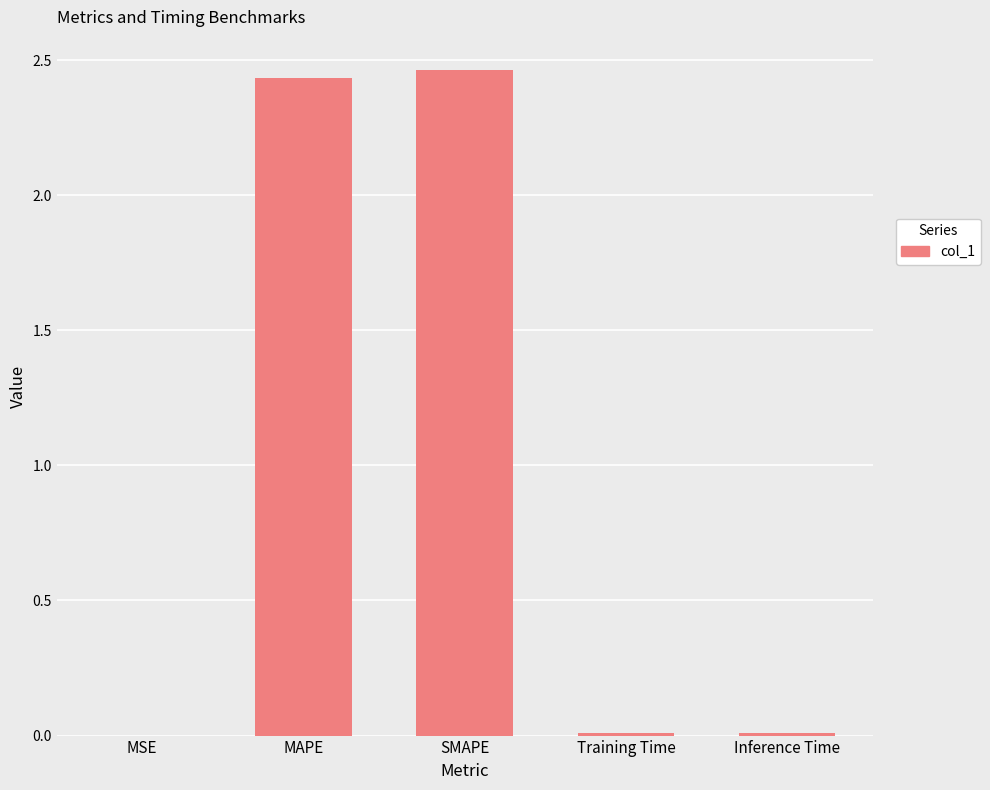

The chart shows a value of 0.0 at Inference Time. True or false?

True